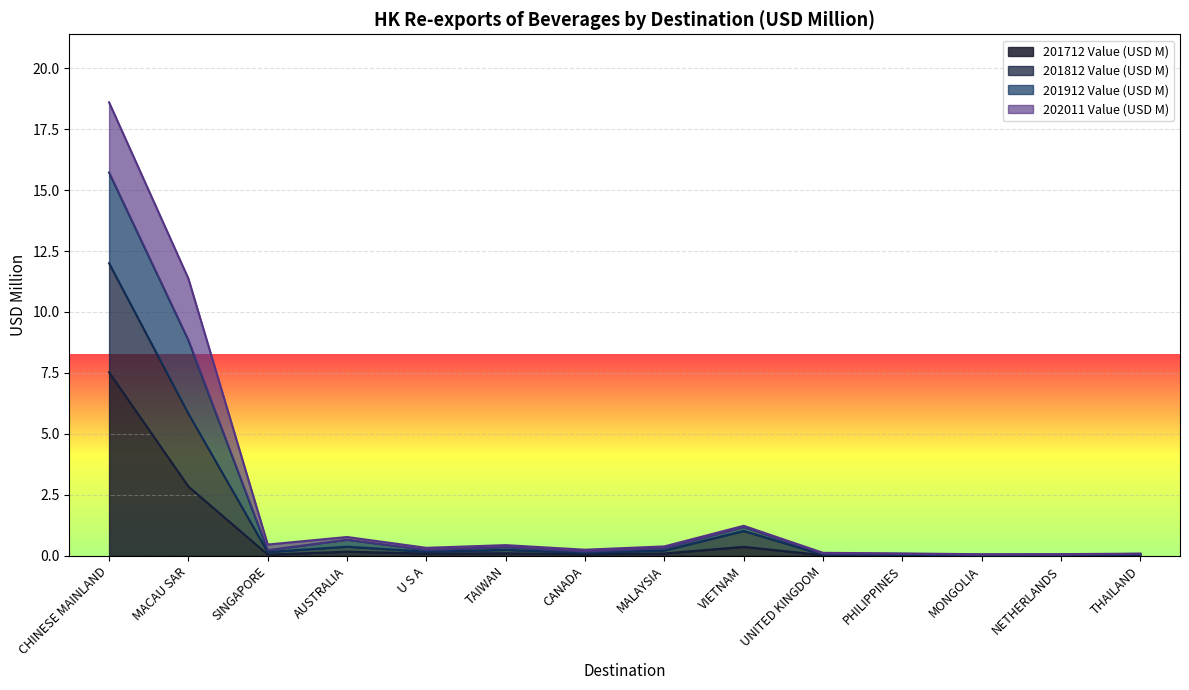

True or false: 201712 Value (USD M) and 201912 Value (USD M) intersect in this chart.

False